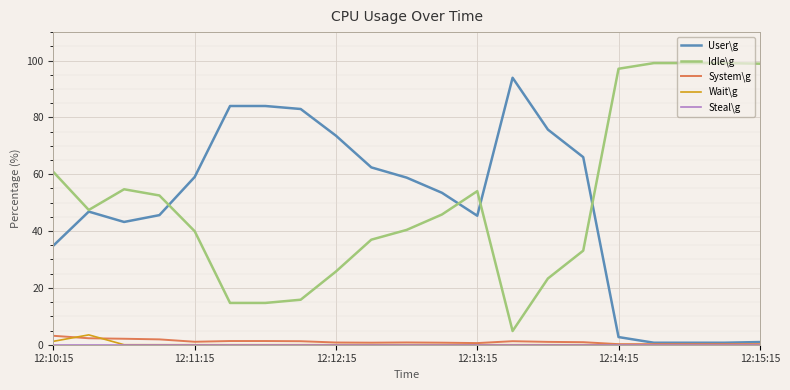

True or false: Wait\g and Idle\g intersect in this chart.

False